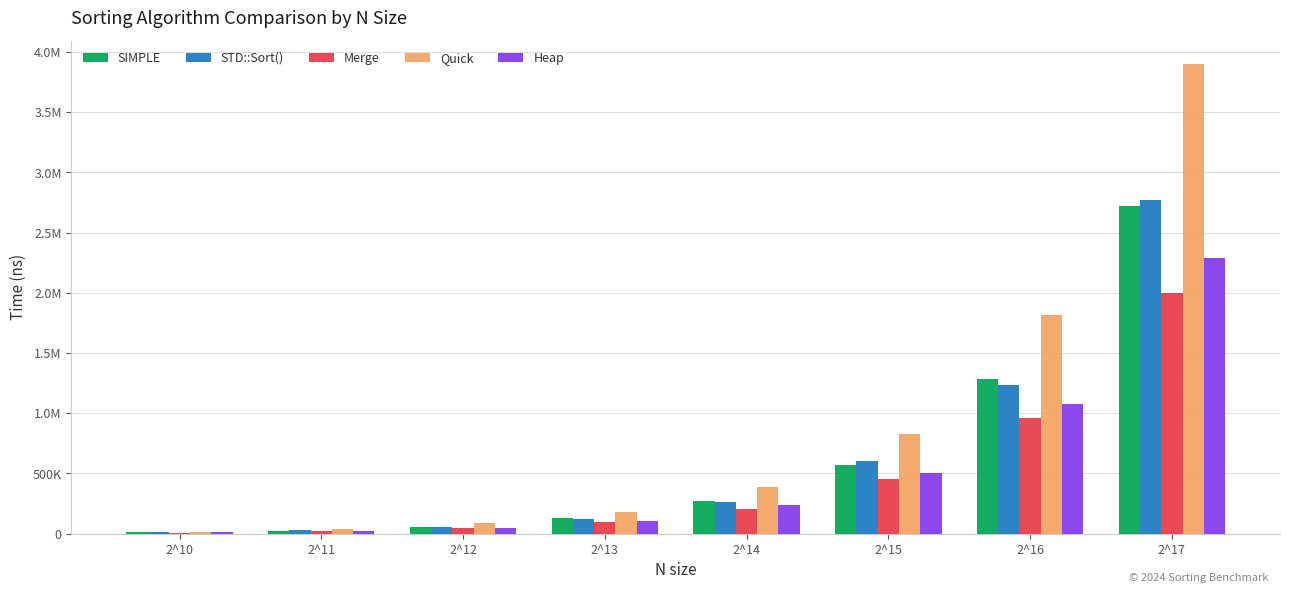

What is the lowest value of the Quick series?

16568